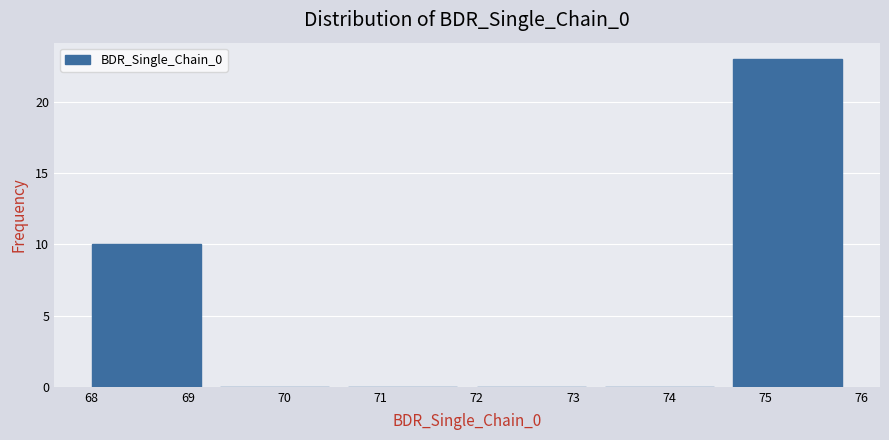

What is the height of the bar covering 74.7 to 76.0 on the x-axis? Neither the bar edges nor the heights are printed on the chart, so give them approximately, as read against the axes.

23